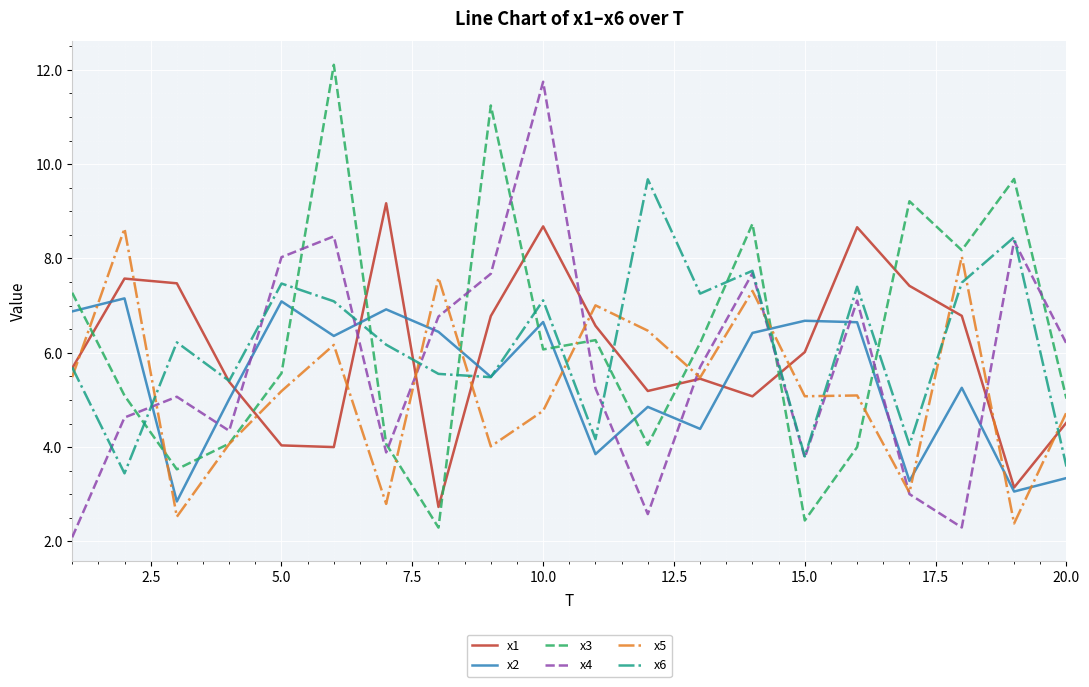

Which series has the largest range (max minus min)?

x3